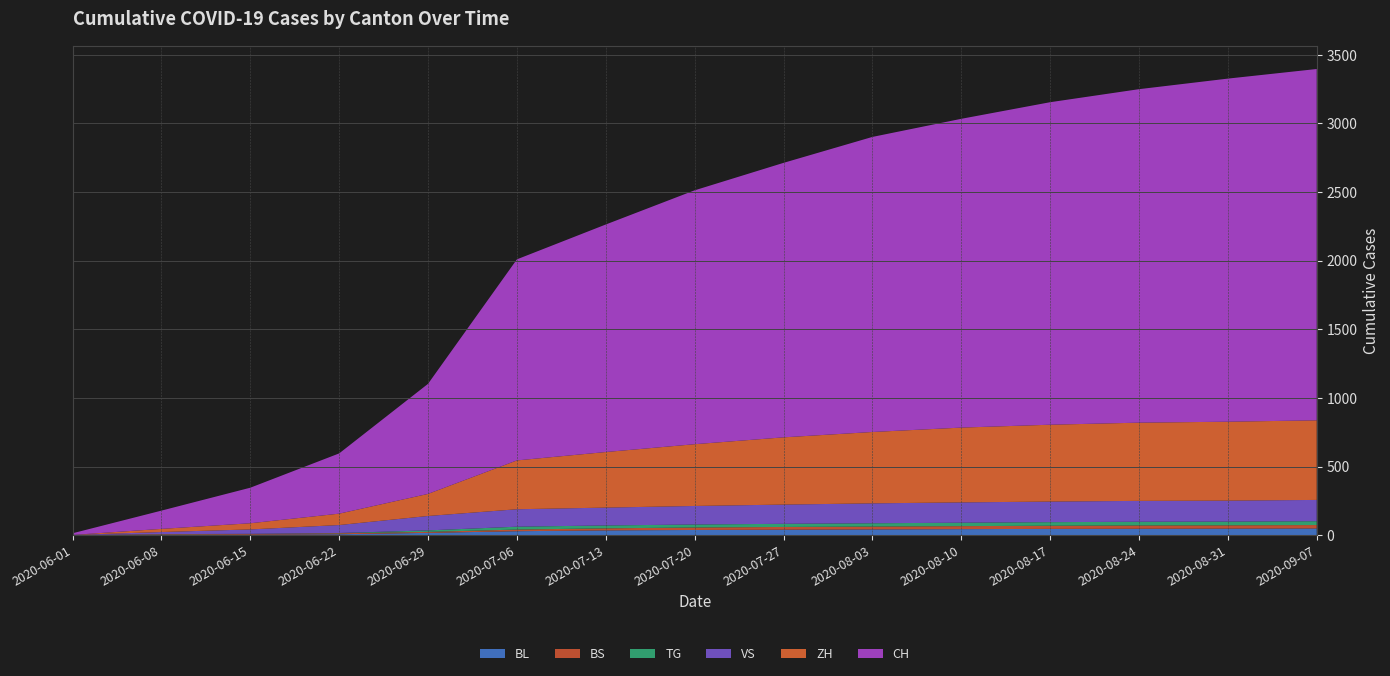

Reading left to right, transcribe all the data shown in this chart.

BL: 2020-06-01=1	2020-06-08=3	2020-06-15=4	2020-06-22=7	2020-06-29=17	2020-07-06=29	2020-07-13=35	2020-07-20=38	2020-07-27=40	2020-08-03=42	2020-08-10=44	2020-08-17=46	2020-08-24=47	2020-08-31=48	2020-09-07=49
BS: 2020-06-01=0	2020-06-08=4	2020-06-15=5	2020-06-22=7	2020-06-29=7	2020-07-06=12	2020-07-13=15	2020-07-20=18	2020-07-27=20	2020-08-03=21	2020-08-10=22	2020-08-17=23	2020-08-24=24	2020-08-31=24	2020-09-07=25
TG: 2020-06-01=0	2020-06-08=1	2020-06-15=1	2020-06-22=2	2020-06-29=11	2020-07-06=21	2020-07-13=21	2020-07-20=22	2020-07-27=23	2020-08-03=24	2020-08-10=25	2020-08-17=26	2020-08-24=27	2020-08-31=27	2020-09-07=28
VS: 2020-06-01=1	2020-06-08=15	2020-06-15=32	2020-06-22=58	2020-06-29=105	2020-07-06=127	2020-07-13=130	2020-07-20=135	2020-07-27=140	2020-08-03=145	2020-08-10=148	2020-08-17=150	2020-08-24=152	2020-08-31=153	2020-09-07=155
ZH: 2020-06-01=0	2020-06-08=23	2020-06-15=45	2020-06-22=83	2020-06-29=161	2020-07-06=356	2020-07-13=405	2020-07-20=450	2020-07-27=490	2020-08-03=520	2020-08-10=545	2020-08-17=560	2020-08-24=570	2020-08-31=575	2020-09-07=580
CH: 2020-06-01=12	2020-06-08=133	2020-06-15=259	2020-06-22=439	2020-06-29=802	2020-07-06=1465	2020-07-13=1658	2020-07-20=1850	2020-07-27=2000	2020-08-03=2150	2020-08-10=2250	2020-08-17=2350	2020-08-24=2430	2020-08-31=2500	2020-09-07=2560